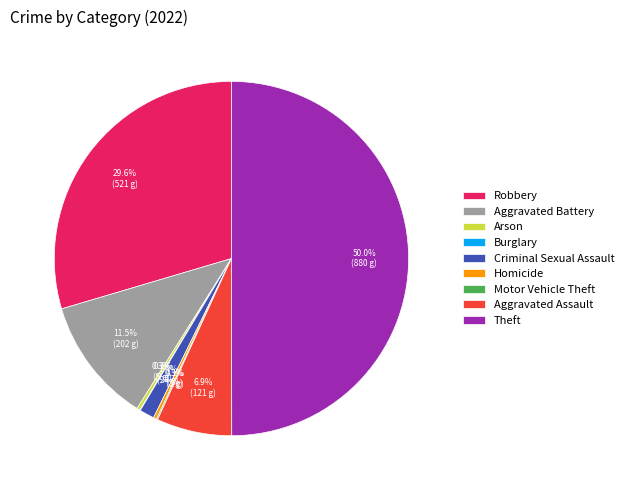

Does Criminal Sexual Assault account for over 50% of the chart?

No